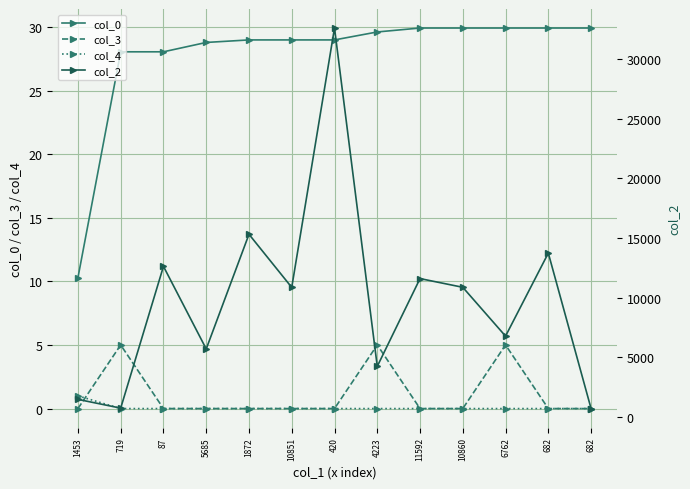

What is the total value across all series at 420?

32649.0